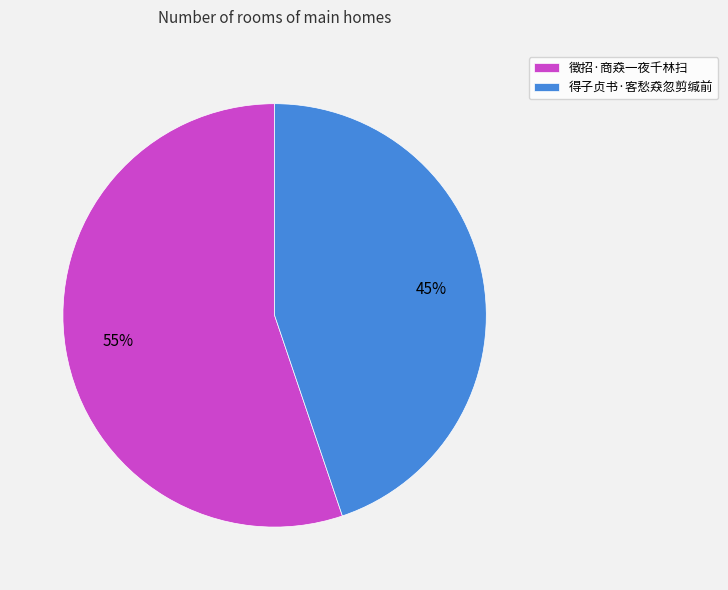

What is the ratio of the value at 得子贞书·客愁猋忽剪缄前 to the value at 徵招·商猋一夜千林扫?

0.8